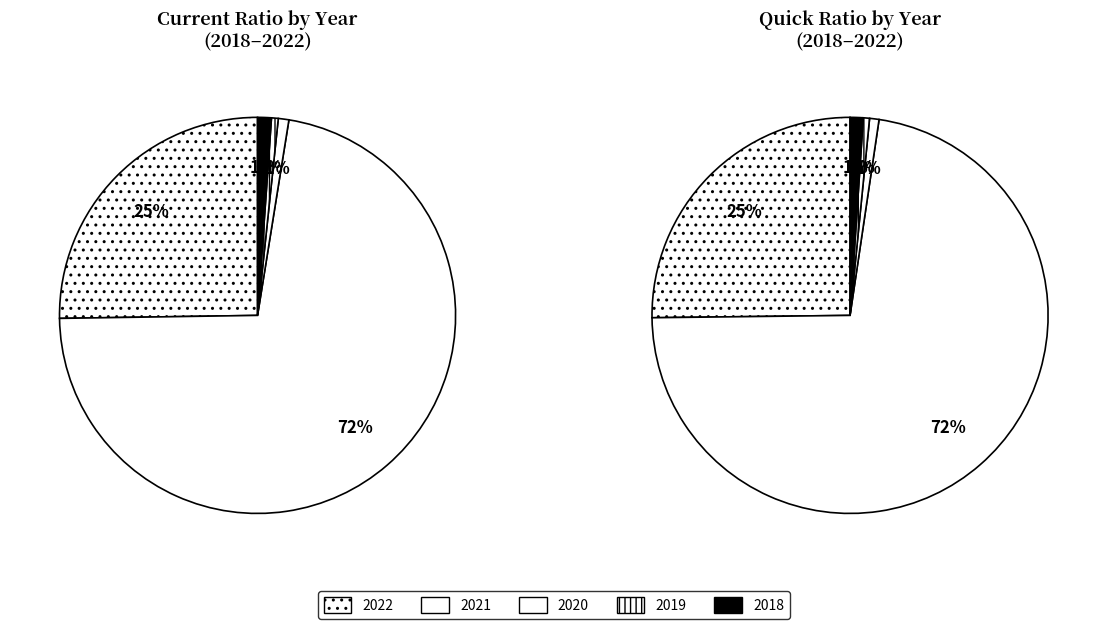

How many segments does this pie chart have?

5